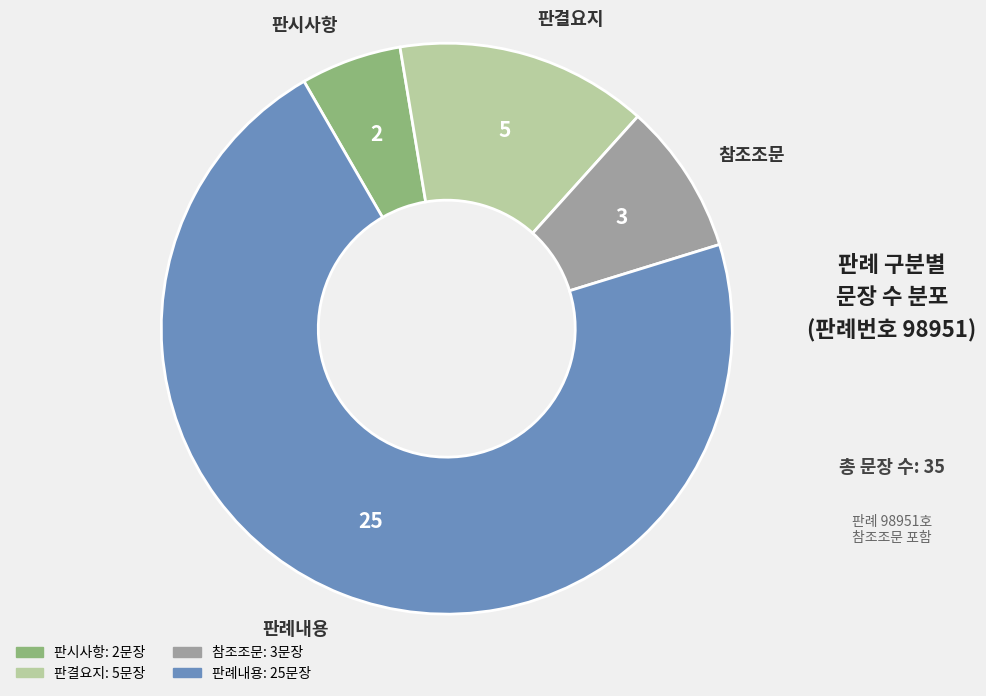

Rank the categories by value from lowest to highest.

판시사항, 참조조문, 판결요지, 판례내용